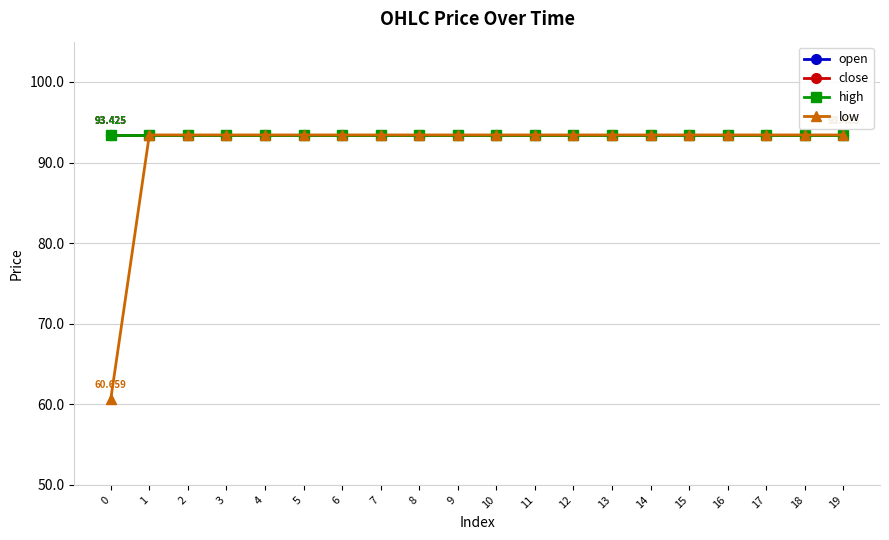

Does the chart have visible grid lines?

Yes